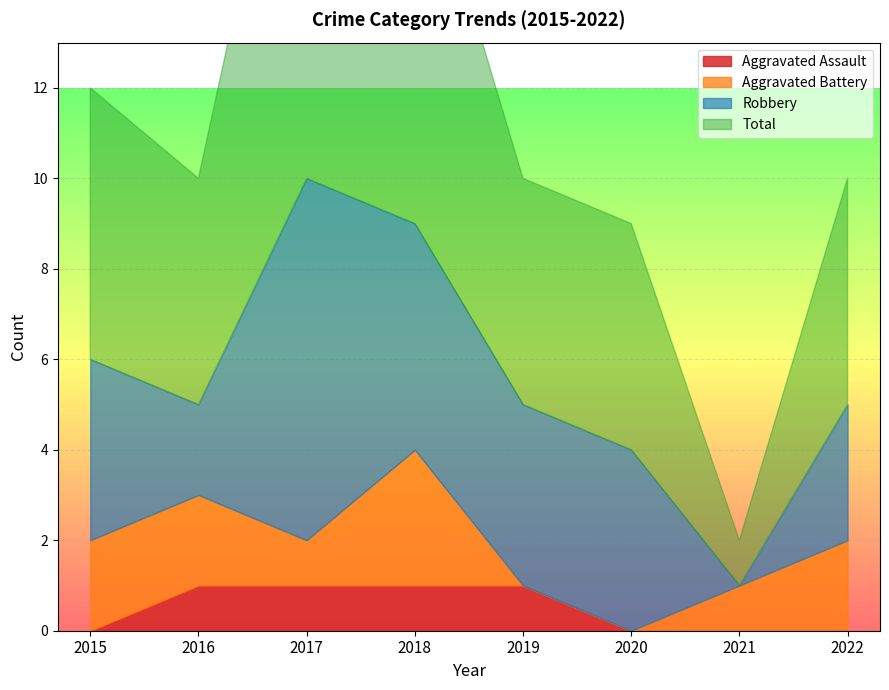

What are all the series names shown in the legend?

Aggravated Assault, Aggravated Battery, Robbery, Total